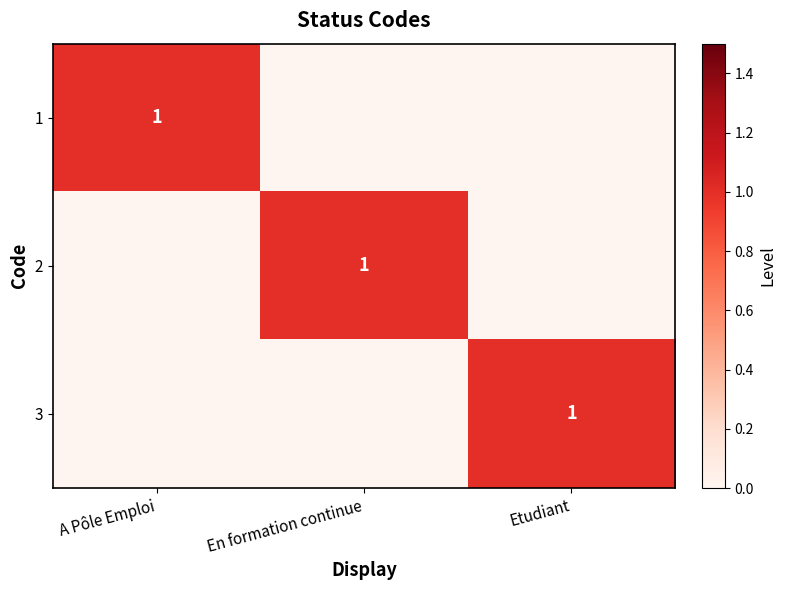

Is it true that 2 equals 1 at En formation continue?

True